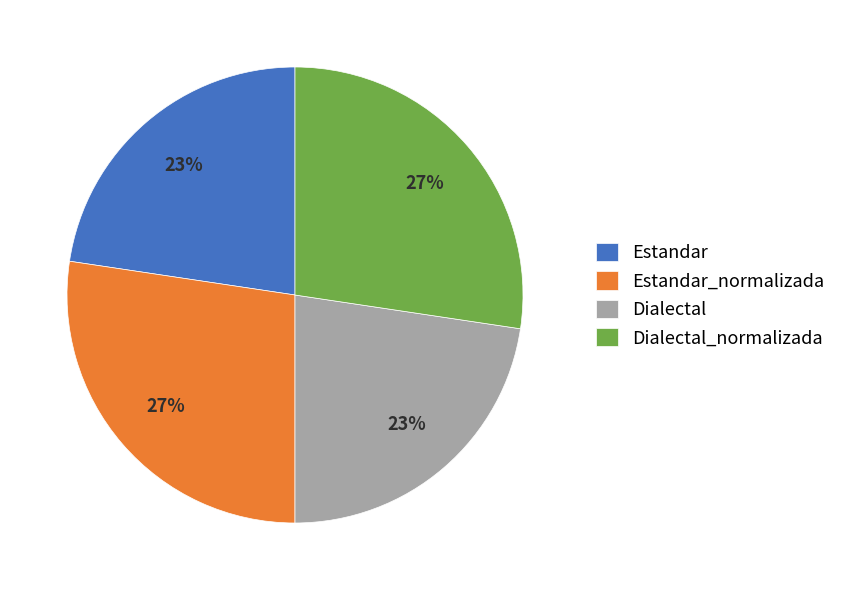

To the nearest percent, what portion does Dialectal represent?

23%